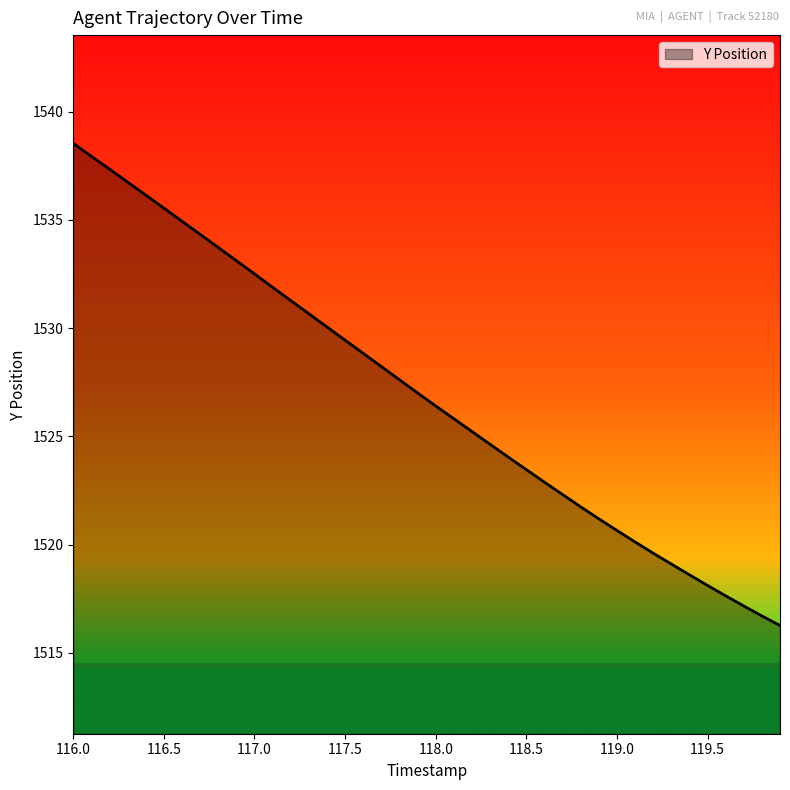

What is the greatest value displayed?

1538.5